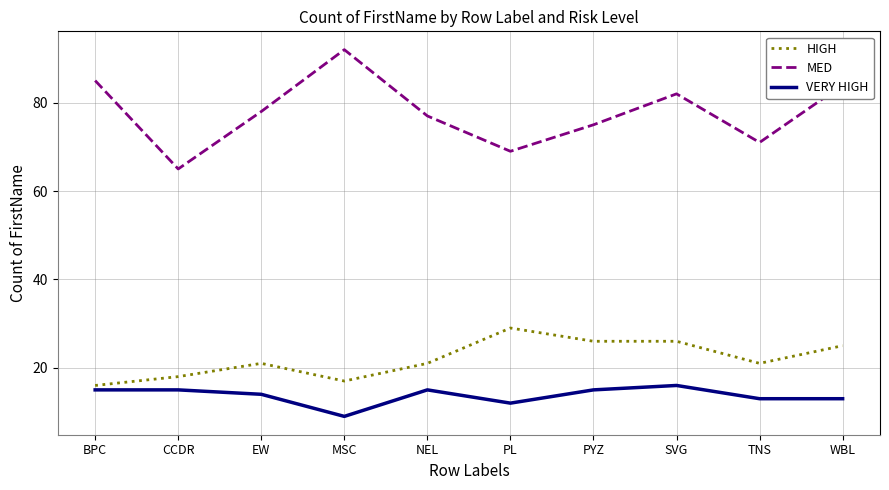

What position from the left is PYZ?

7